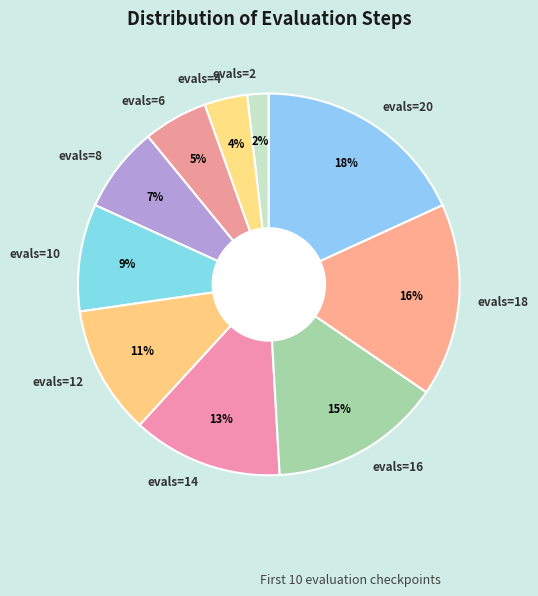

Is the sum of evals=8 and evals=14 greater than half?

No